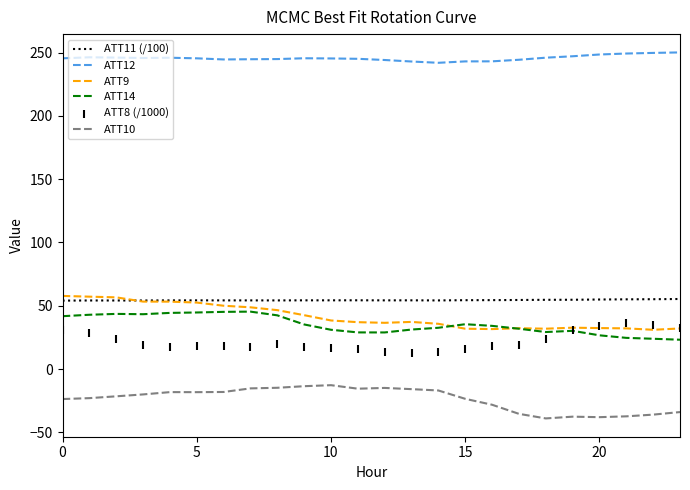

At how many categories does at least one series exceed 89?

24